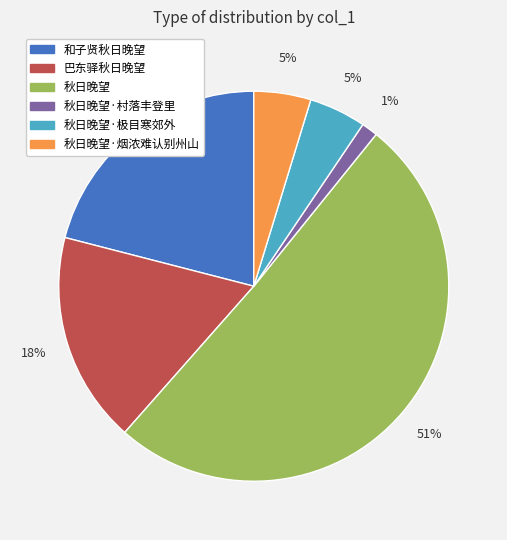

To the nearest percent, what percentage of the pie is 巴东驿秋日晚望?

18%